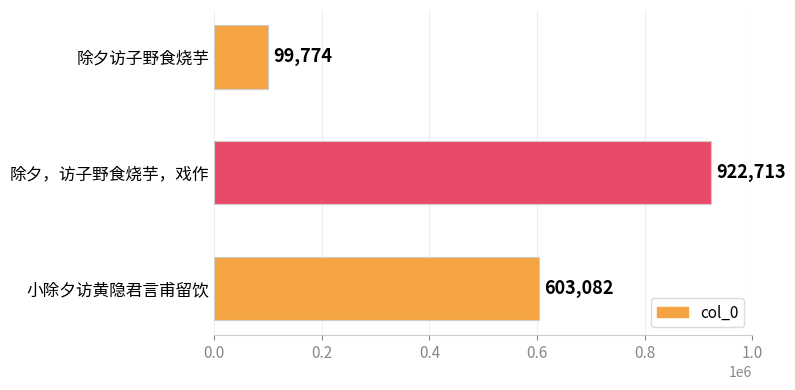

What is the average value?

541856